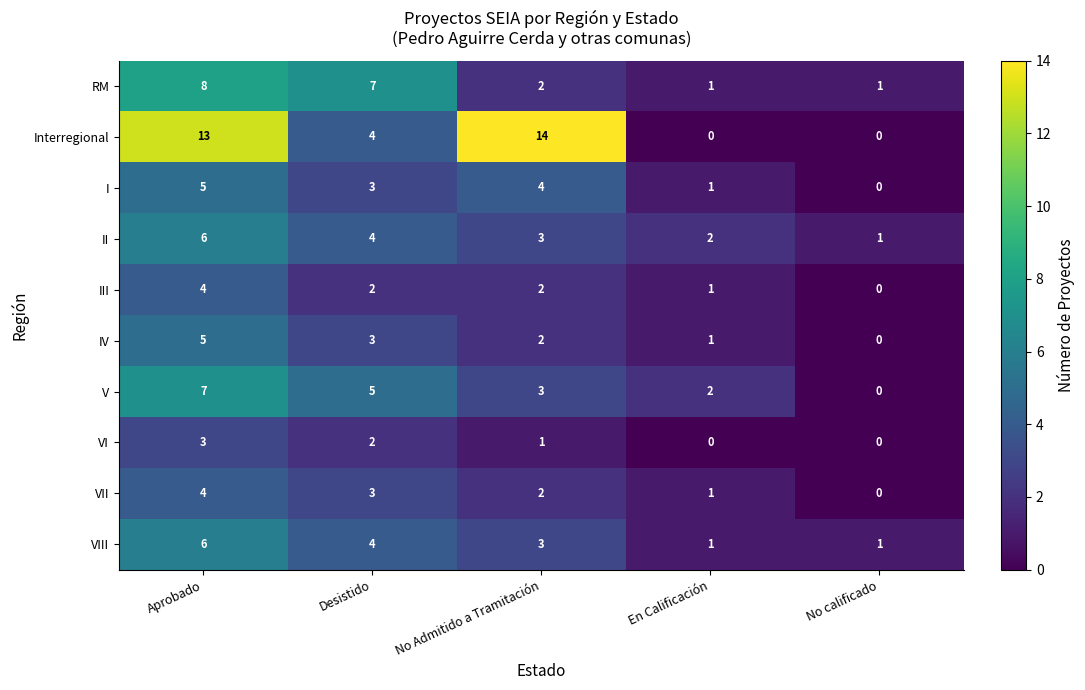

Count the III values in the range 1 to 2.

3